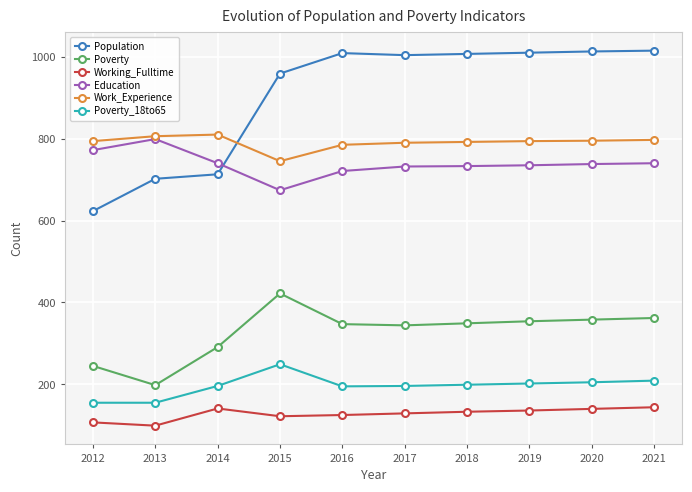

What is the minimum value shown in the chart?

99